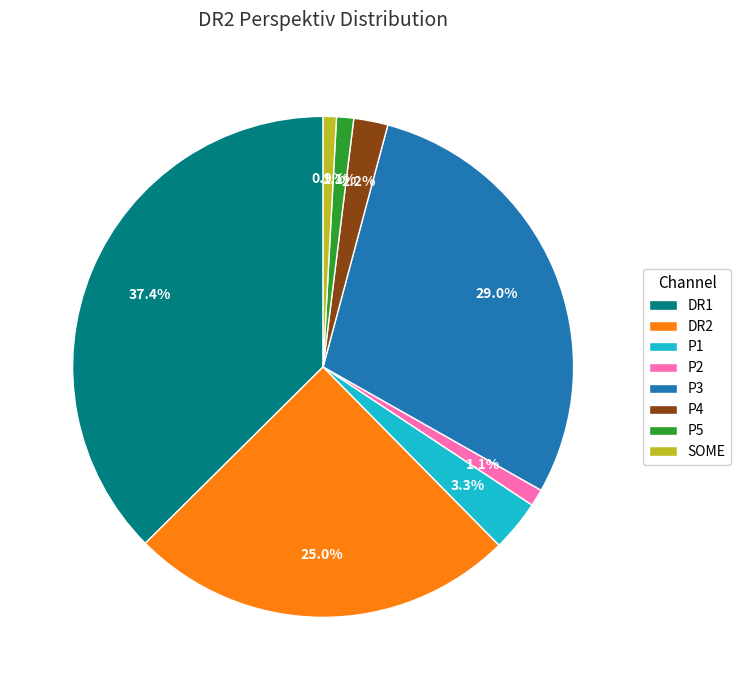

Which slice is the largest?

DR1